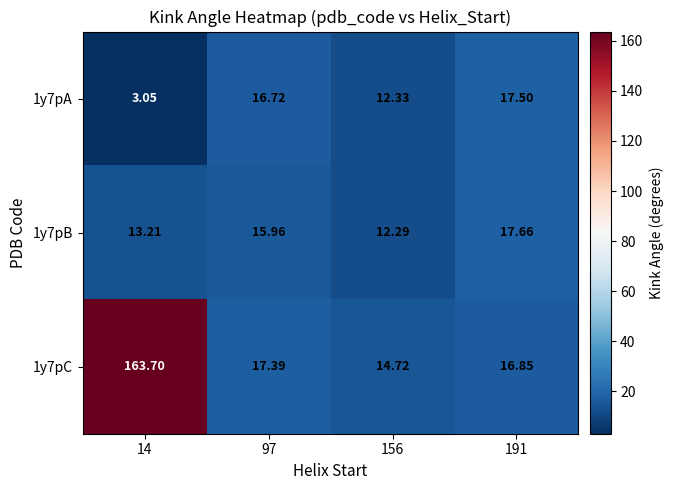

Rank the series by their maximum value, from lowest to highest.

1y7pA, 1y7pB, 1y7pC